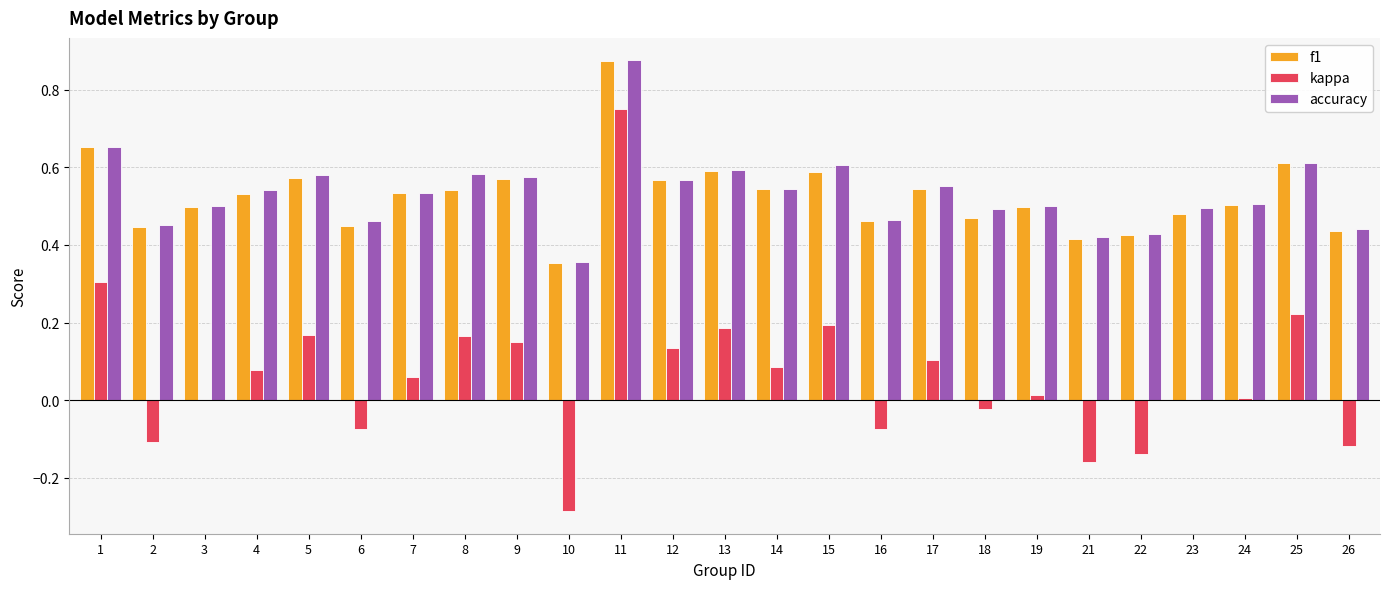

Which category has the highest value across all series?

11